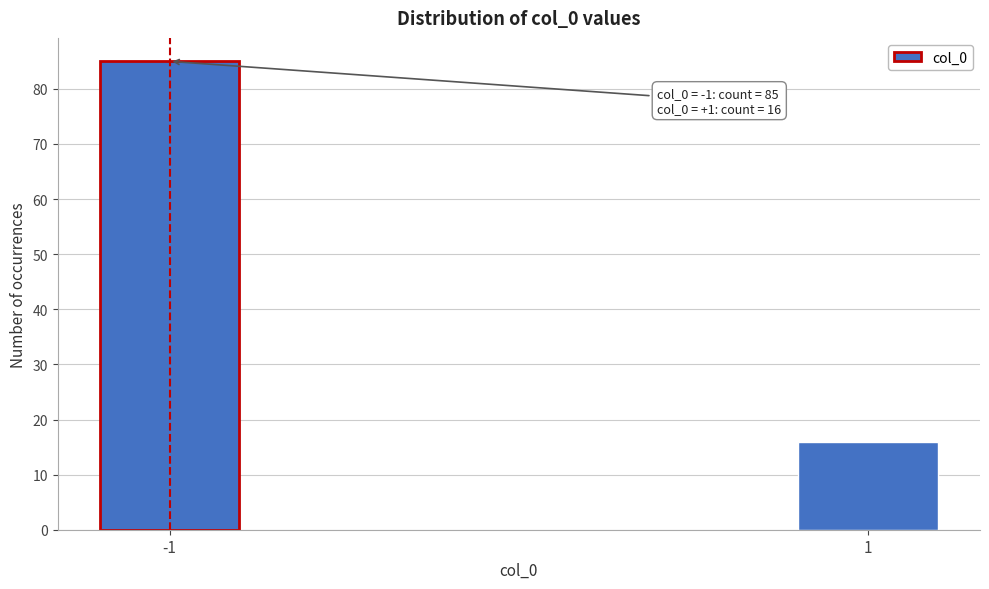

Reading left to right, extract all data points from this chart.

85	16